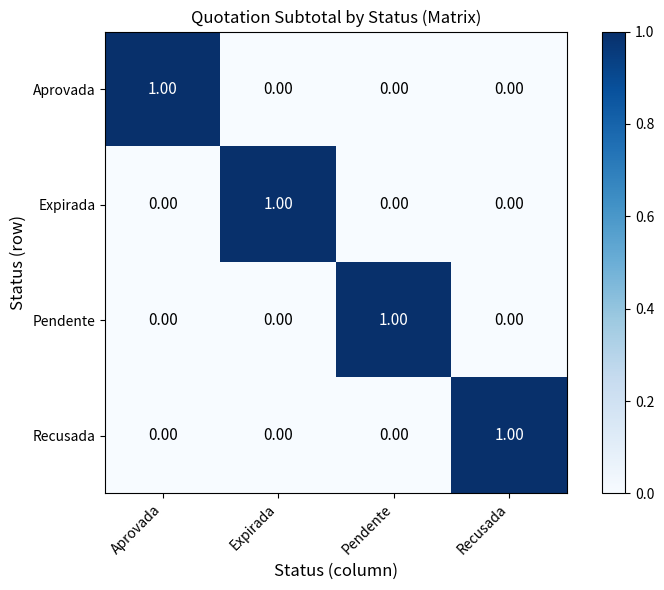

What is the total value across all series at Expirada?

1